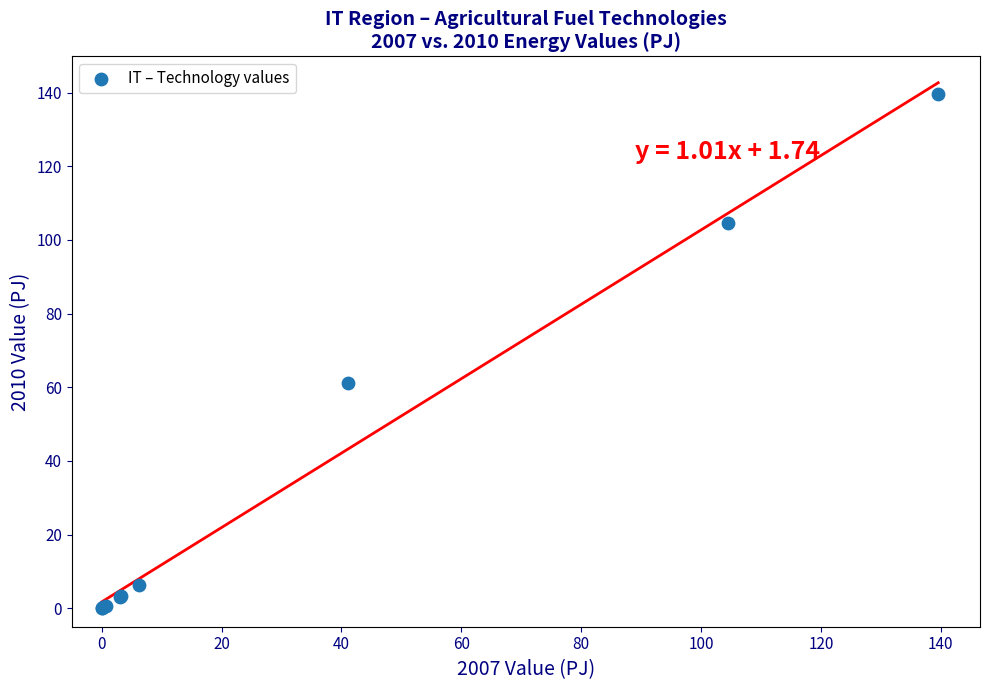

What Y value in the scatter plot is closest to 69?

61.2